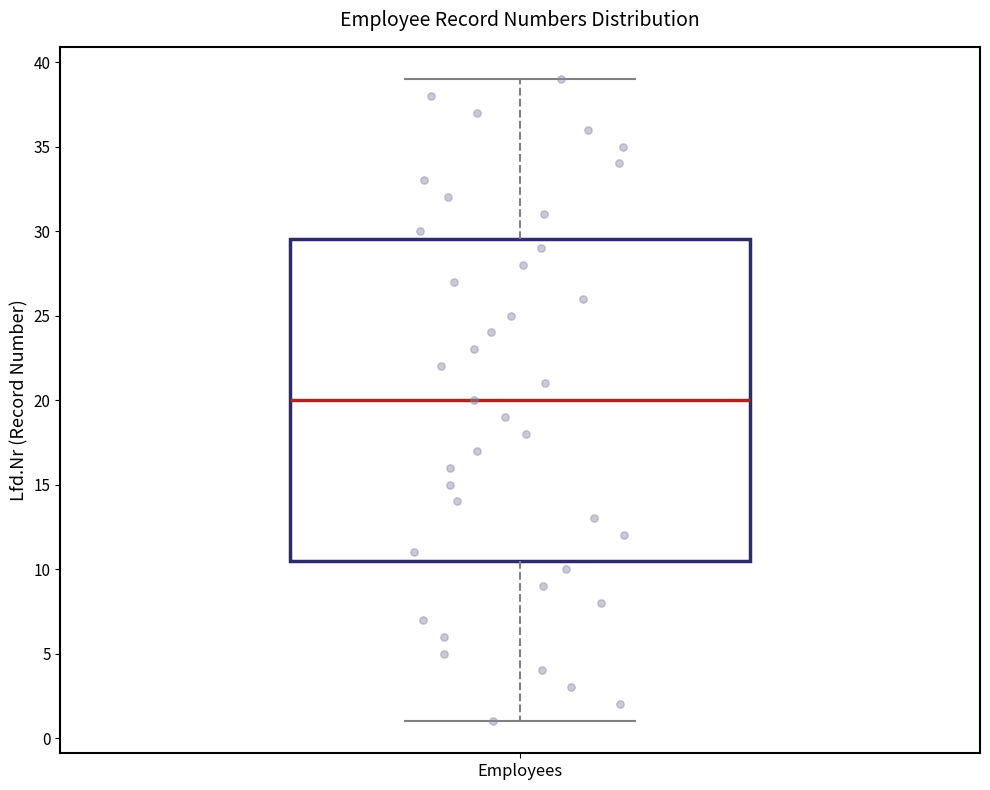

Where does the median line of the box for Employees sit on the y-axis? The values are not printed on the chart, so give them approximately, as read against the axis.

20.0